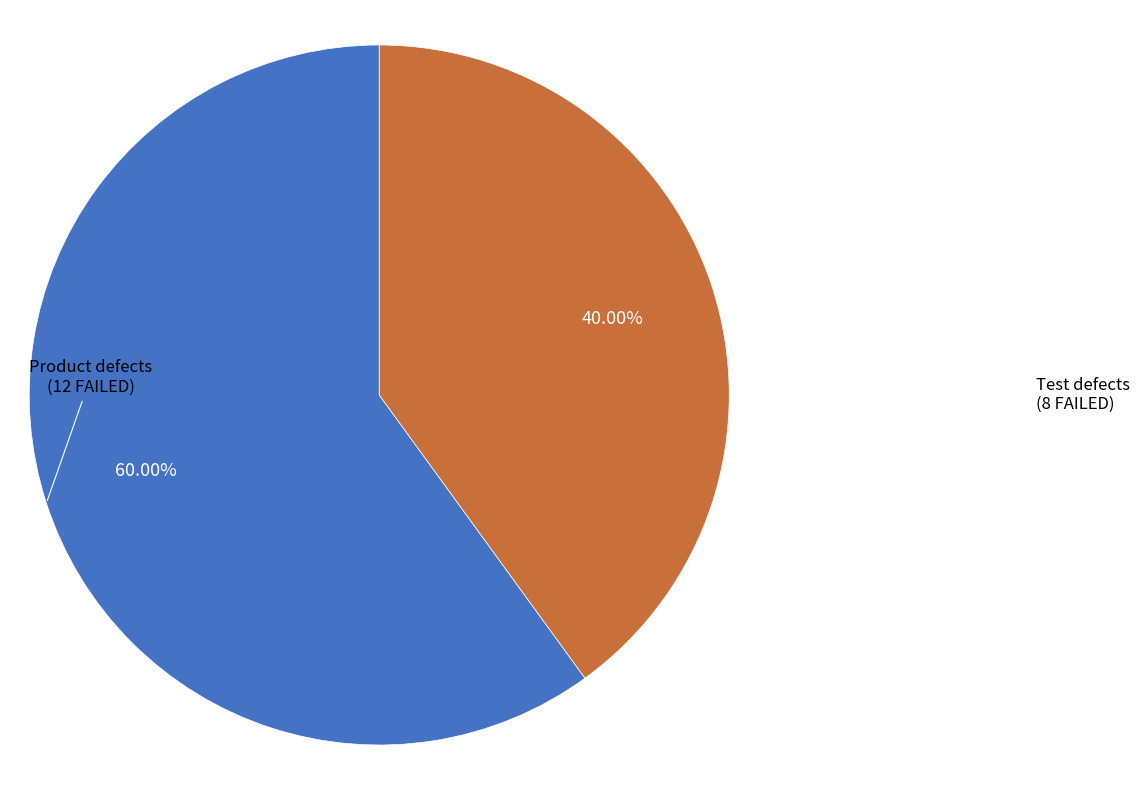

Does Product defects account for over 50% of the chart?

Yes